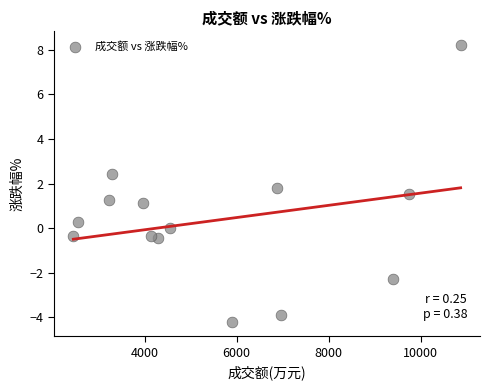

What is the range of Y values (max minus min)?

12.4